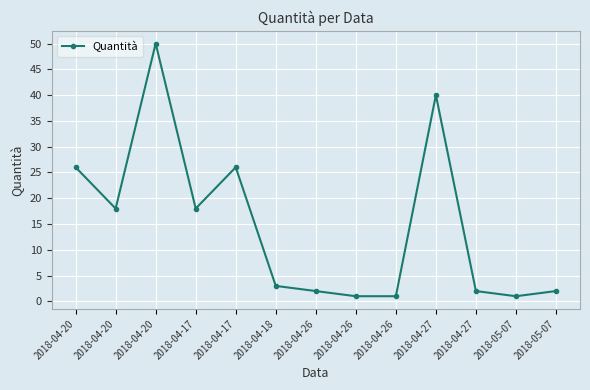

List the labels in order of value, smallest first.

2018-04-26, 2018-04-26, 2018-05-07, 2018-04-26, 2018-04-27, 2018-05-07, 2018-04-18, 2018-04-20, 2018-04-17, 2018-04-20, 2018-04-17, 2018-04-27, 2018-04-20